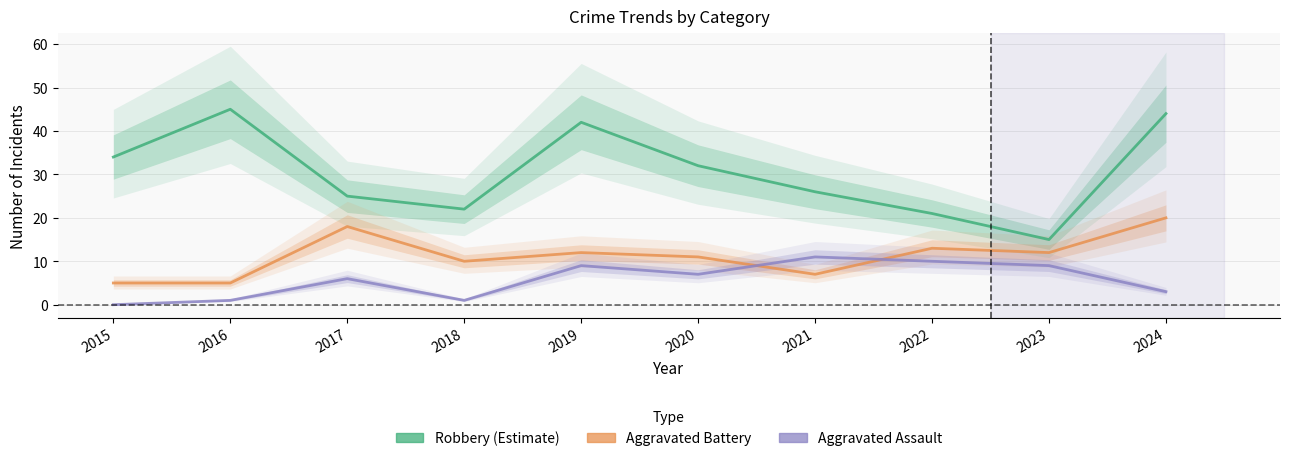

True or false: Aggravated Battery and Robbery cross at least once.

False